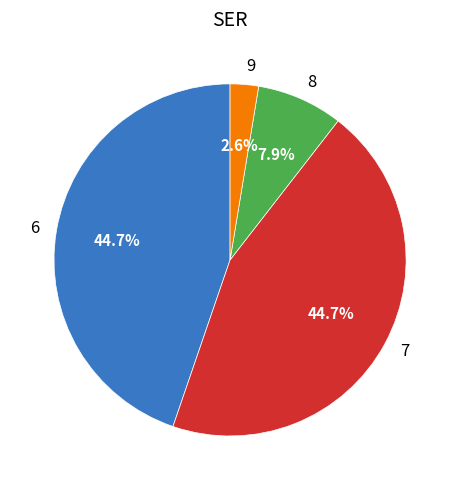

Between 9 and 8, which is larger?

8